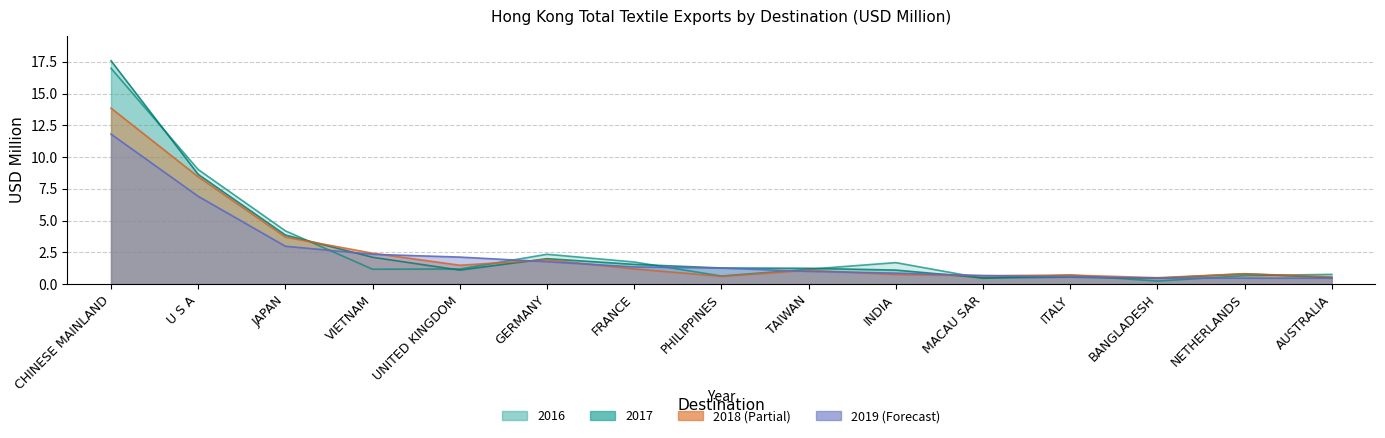

What position from the left is TAIWAN?

9